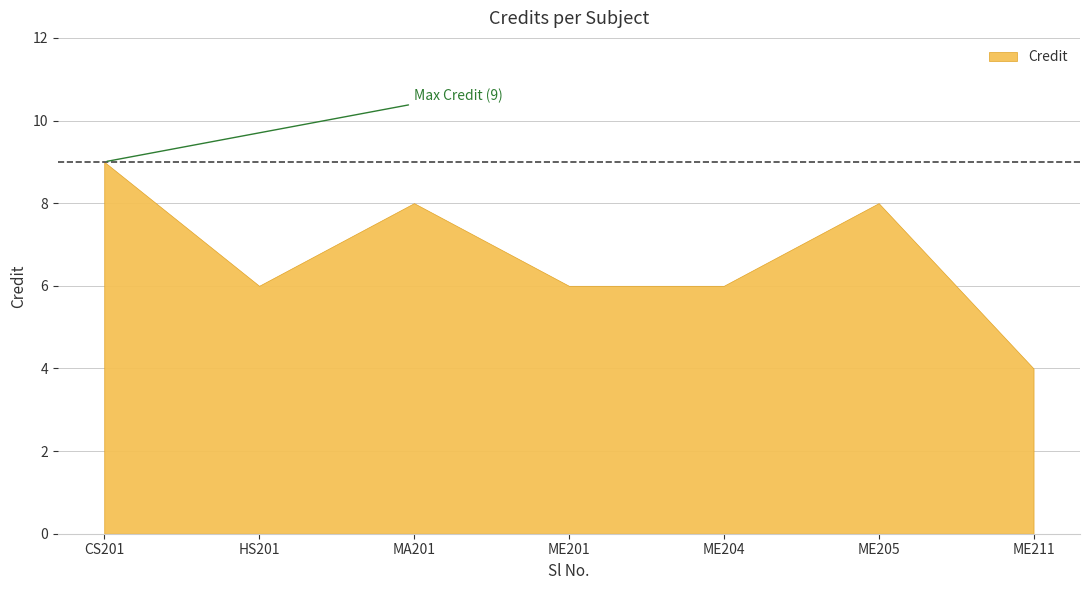

How many distinct data groups are displayed?

1